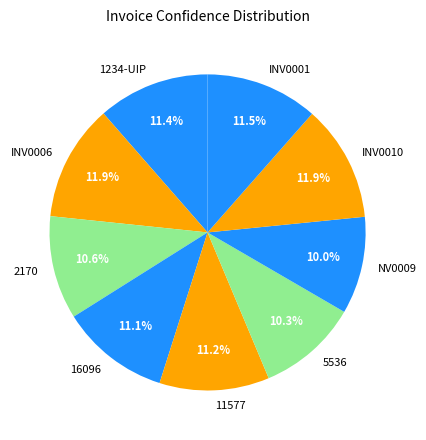

Combined, what portion of the pie is INV0001 and 2170?

22.1%